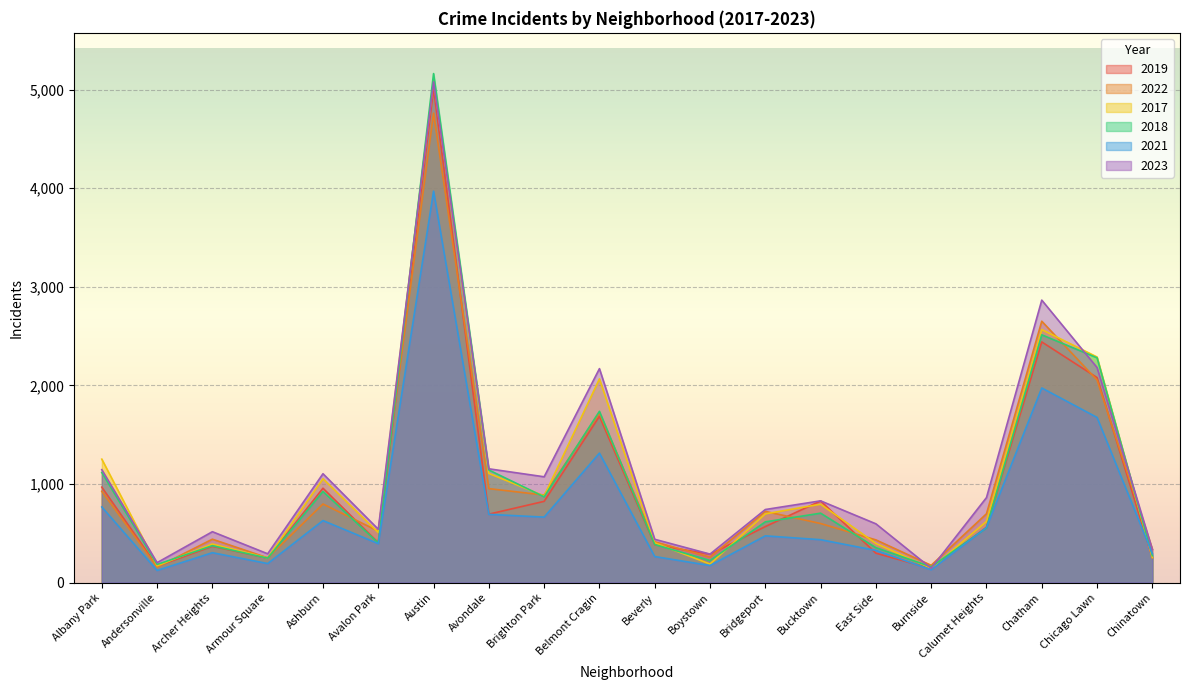

Which has a higher value, Bridgeport or Ashburn?

Ashburn